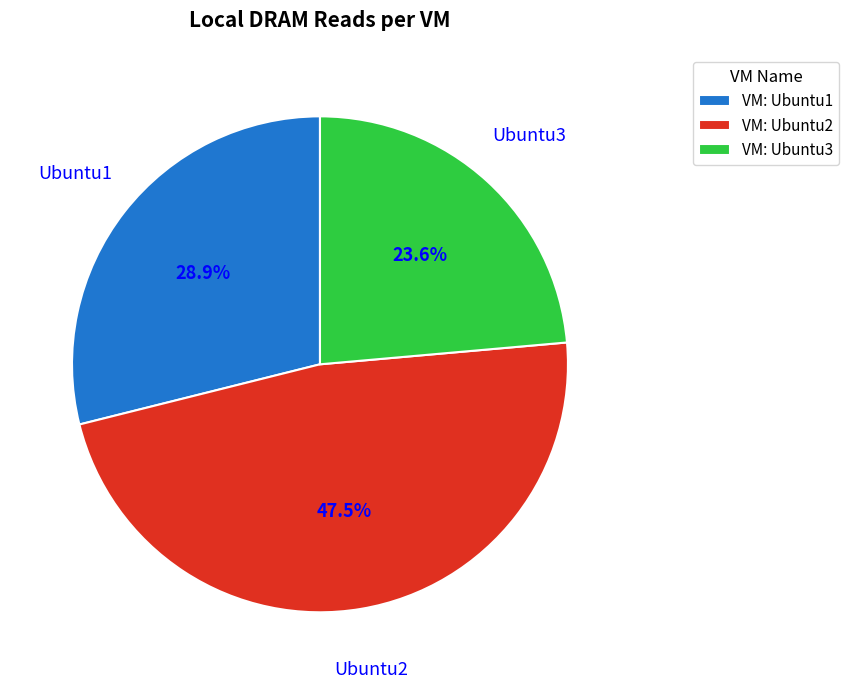

Rank the categories by value from lowest to highest.

VM: Ubuntu3, VM: Ubuntu1, VM: Ubuntu2